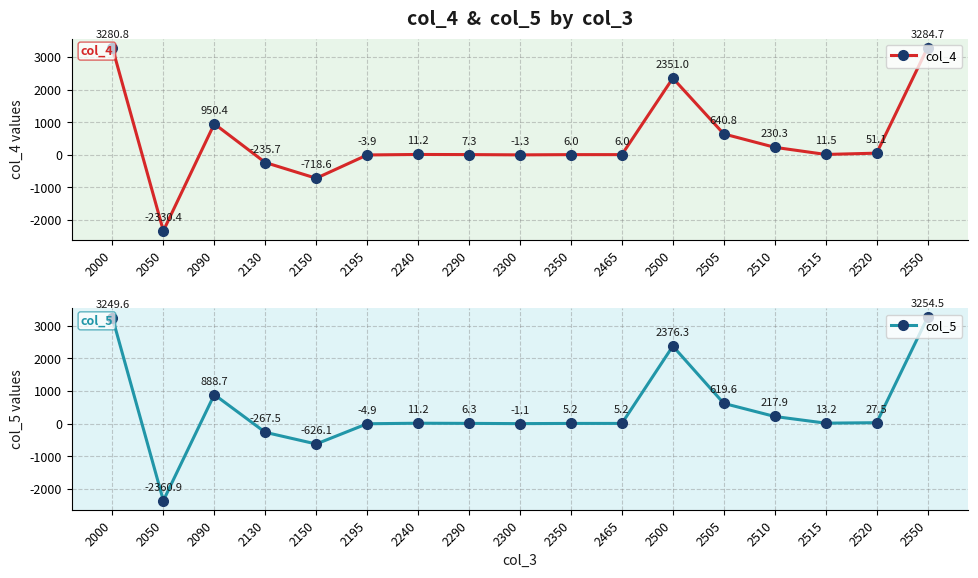

Reading right to left, list all the values displayed in this chart.

col_4: 3284.7	51.1	11.5	230.3	640.8	2351.0	6.0	6.0	-1.3	7.3	11.2	-3.9	-718.6	-235.7	950.4	-2330.4	3280.8
col_5: 3254.5	27.5	13.2	217.9	619.6	2376.3	5.2	5.2	-1.1	6.3	11.2	-4.9	-626.1	-267.5	888.7	-2360.9	3249.6